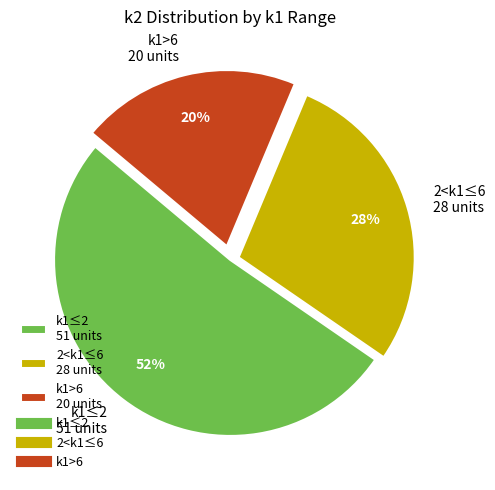

Is there a majority slice in this chart?

Yes